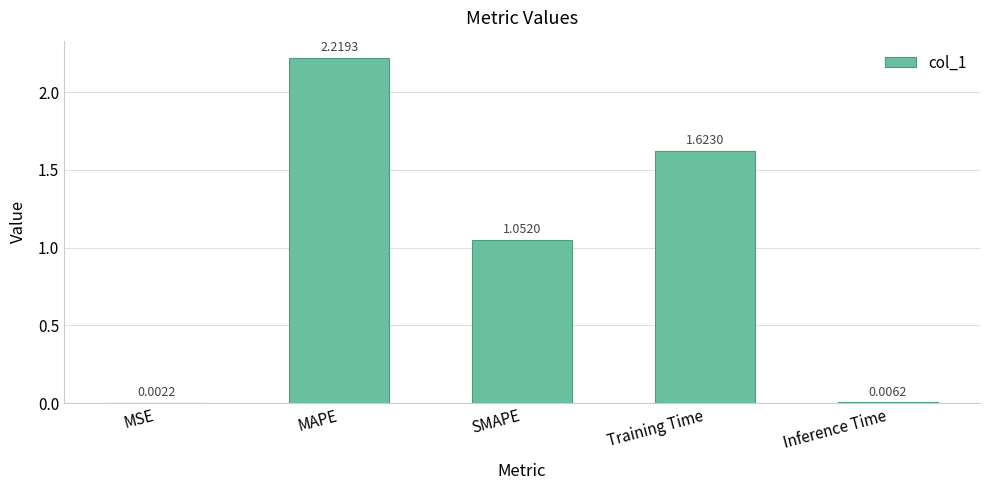

What is the change in value from MSE to MAPE?

+2.2